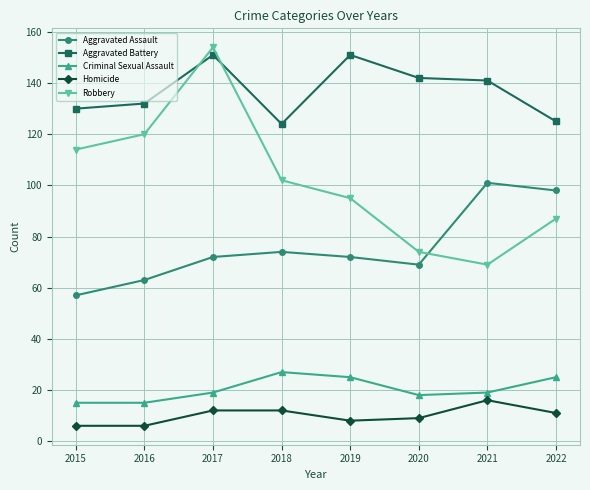

What is the value of the Aggravated Battery point at the 1st from the left?

130